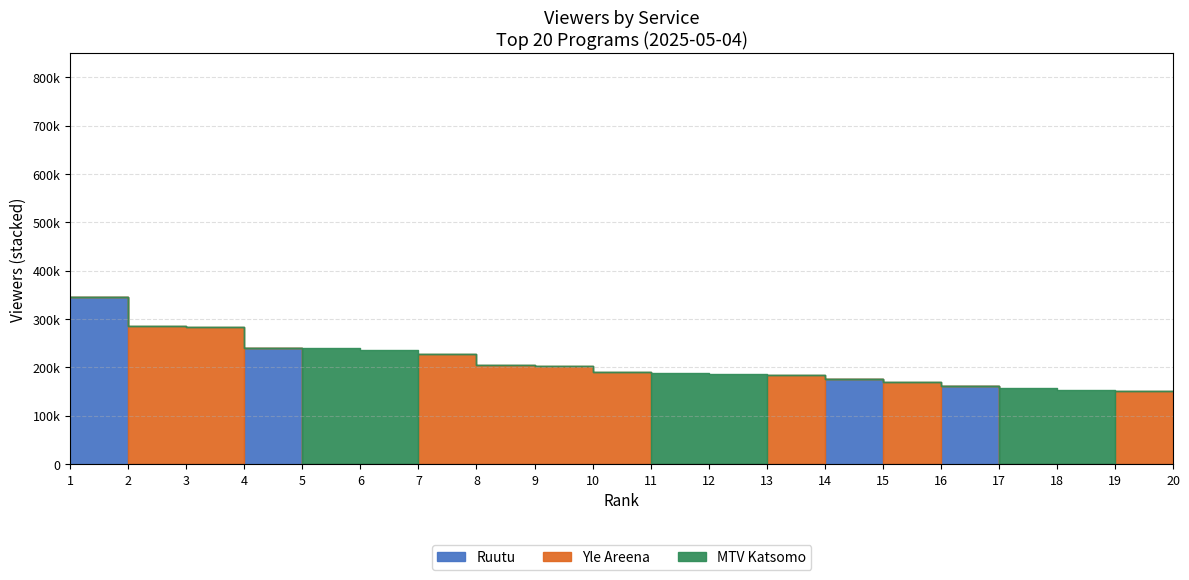

Reading right to left, what are all the values shown in this chart?

Ruutu: 20=0	19=0	18=0	17=0	16=162000	15=0	14=176000	13=0	12=0	11=0	10=0	9=0	8=0	7=0	6=0	5=0	4=240000	3=0	2=0	1=346000
Yle Areena: 20=151000	19=151000	18=0	17=0	16=0	15=170000	14=0	13=184000	12=0	11=0	10=191000	9=203000	8=205000	7=228000	6=0	5=0	4=0	3=283000	2=286000	1=0
MTV Katsomo: 20=0	19=0	18=154000	17=157000	16=0	15=0	14=0	13=0	12=187000	11=189000	10=0	9=0	8=0	7=0	6=236000	5=239000	4=0	3=0	2=0	1=0